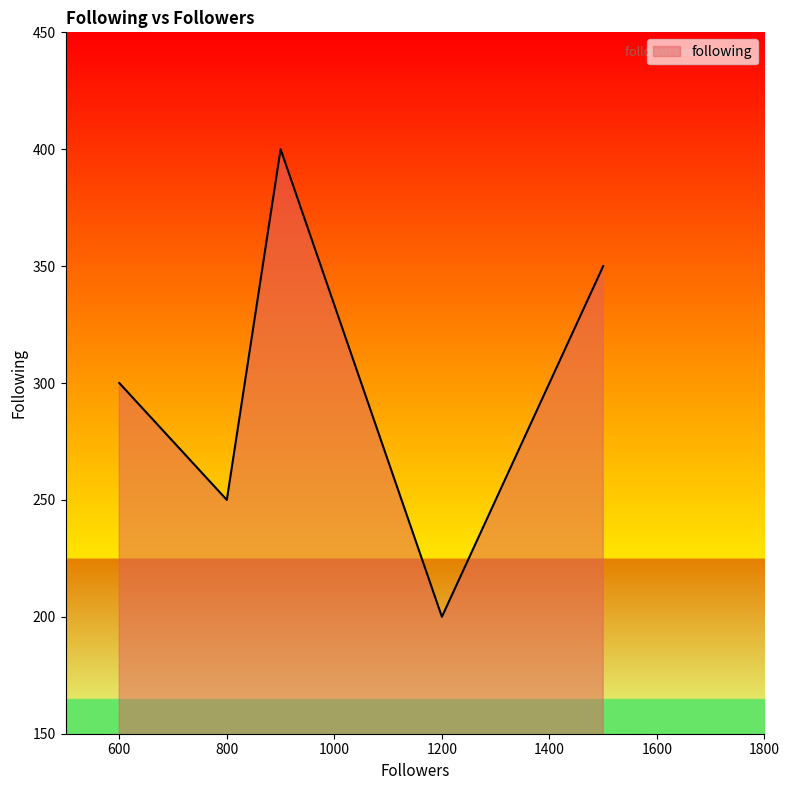

What is the smallest value displayed?

200